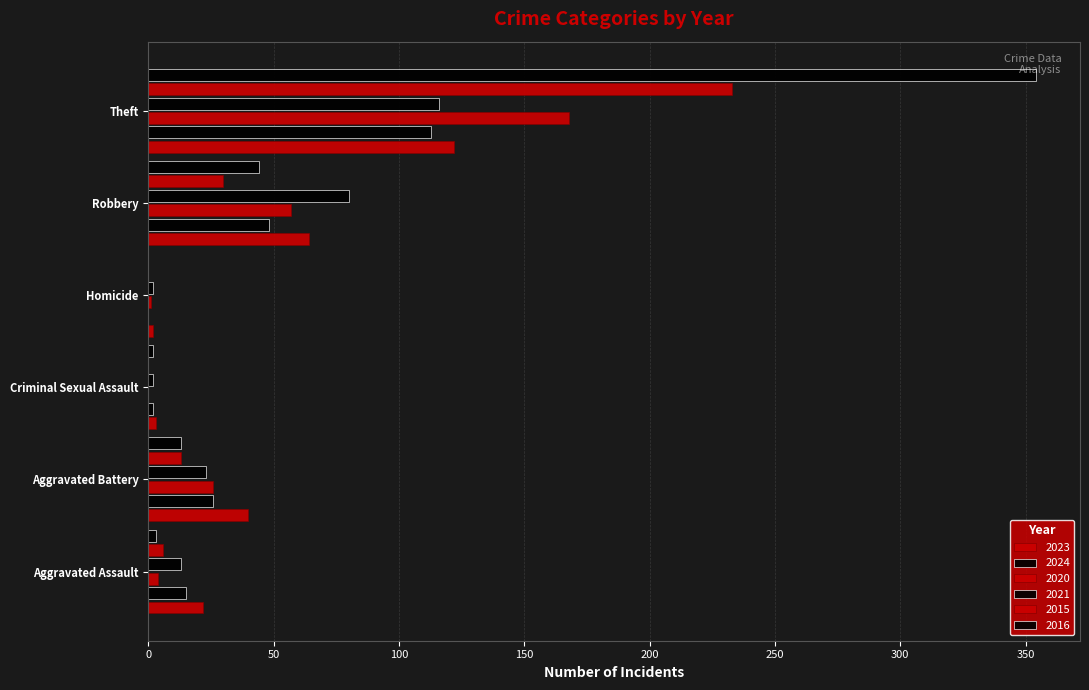

How many series are shown in this chart?

6